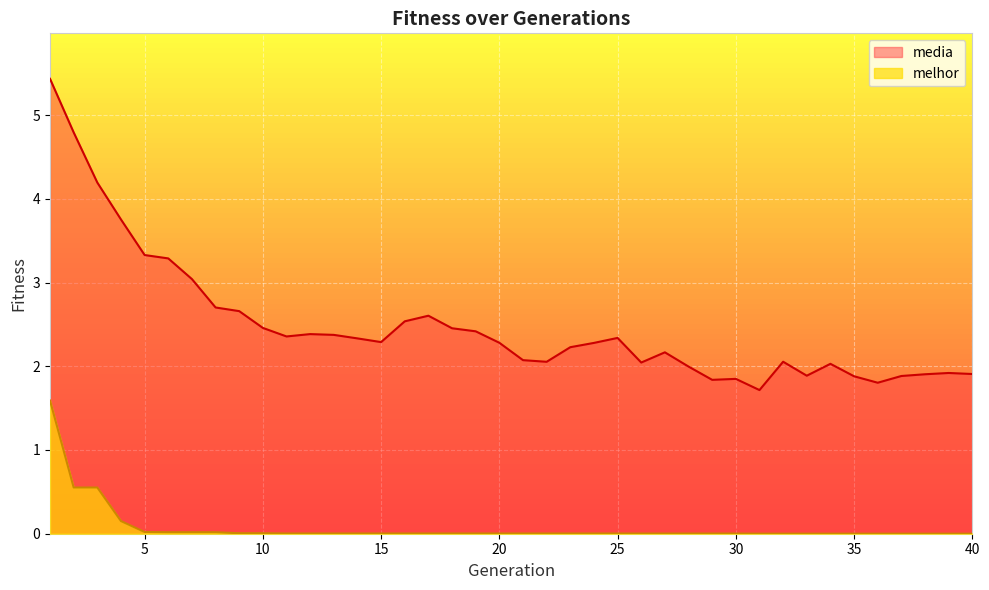

What is the difference between the maximum and minimum values in the media series?

3.7